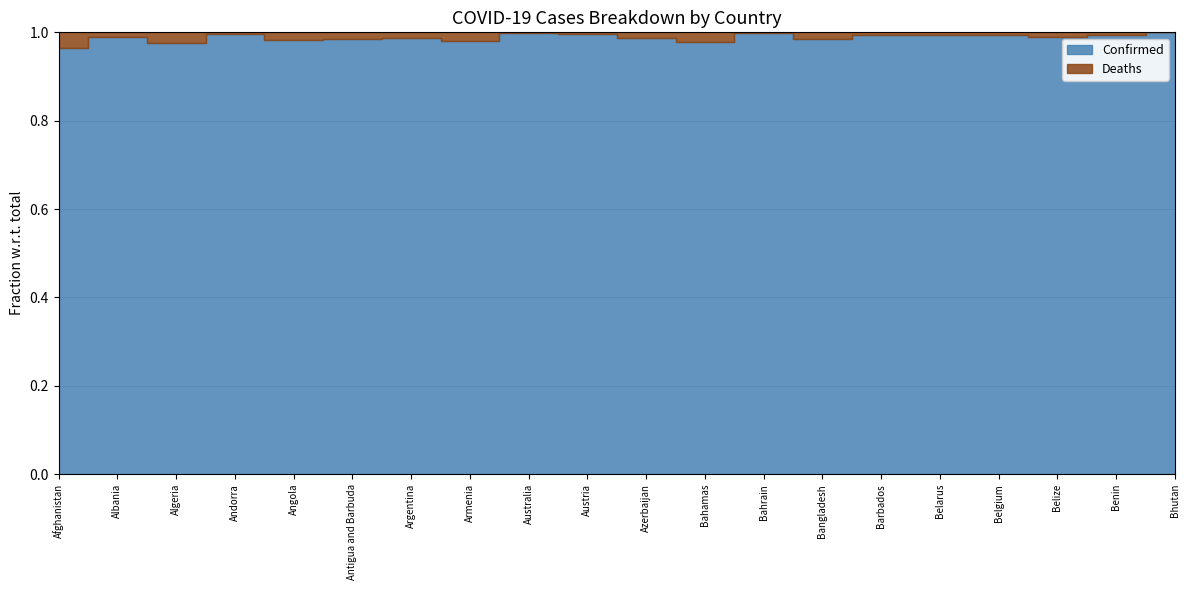

In Deaths, how many points are higher than both neighbors (excluding endpoints)?

6